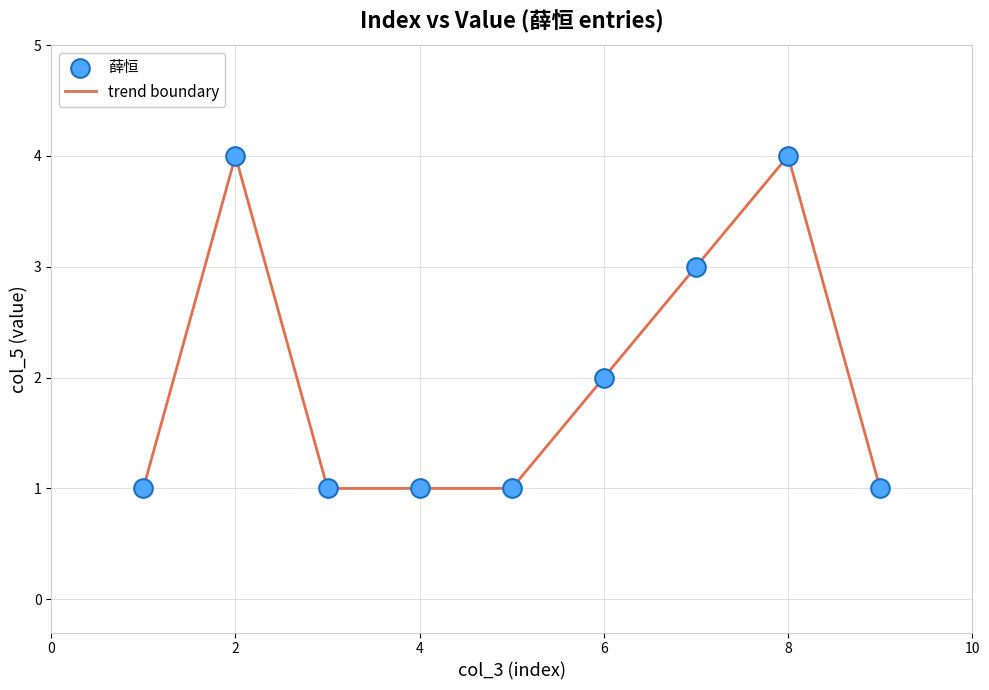

What is the greatest value displayed?

4